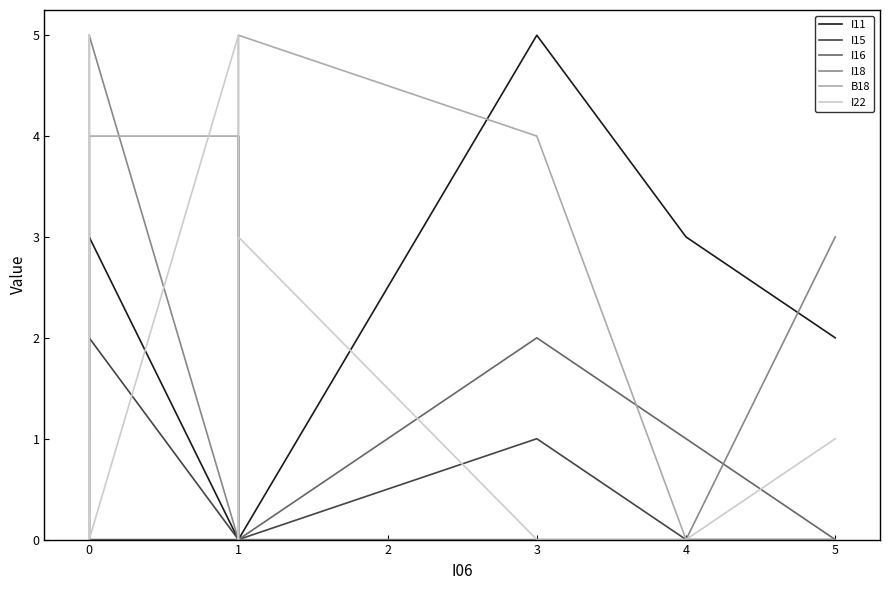

Which series has the widest spread of values?

I11